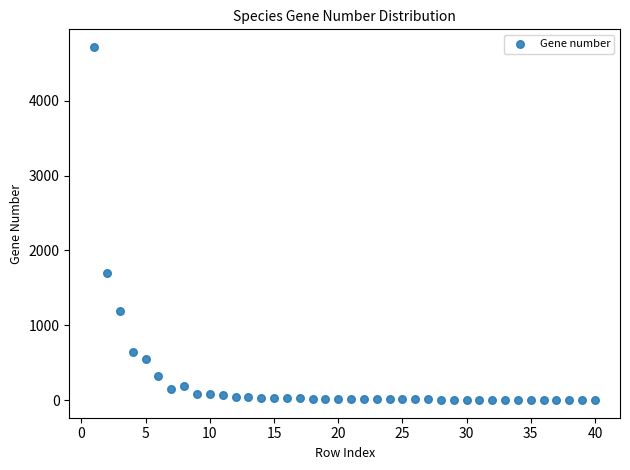

What Y value in the scatter plot is closest to 2359?

1705